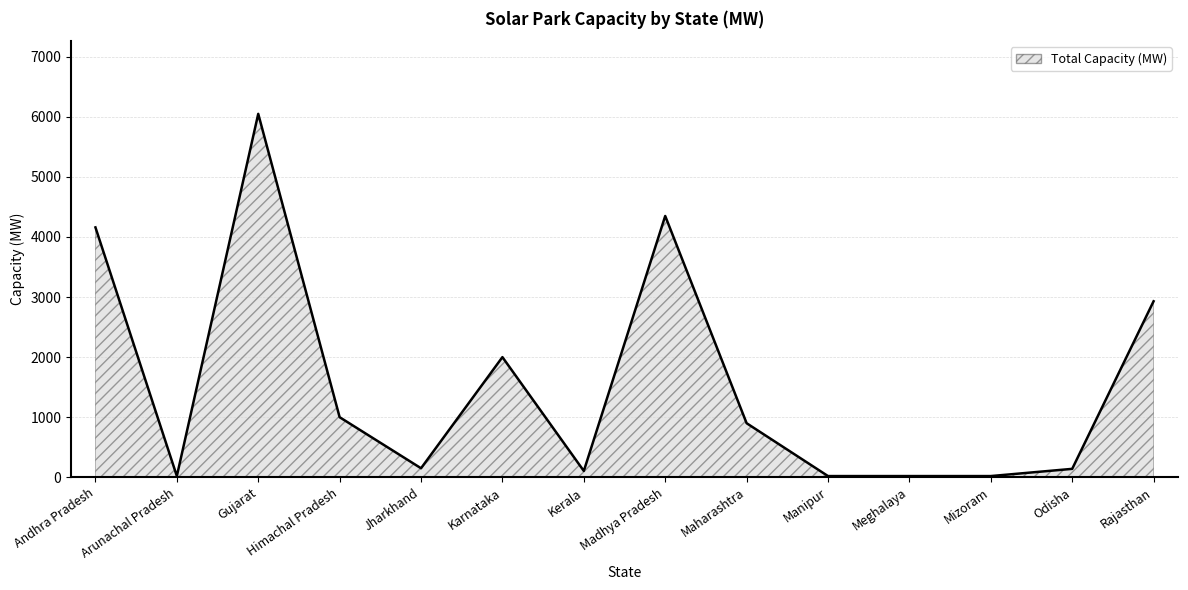

How many values are below 900?

150